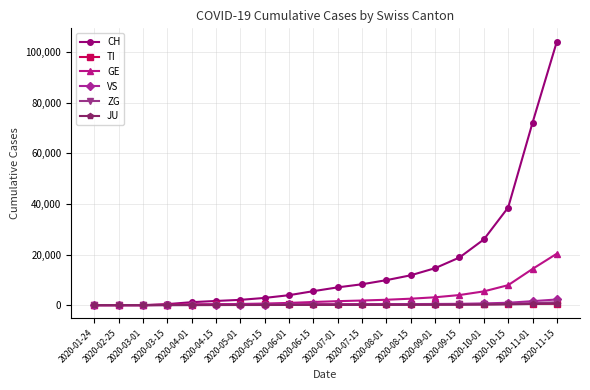

What is the value of the VS point at the 14th from the left?

412